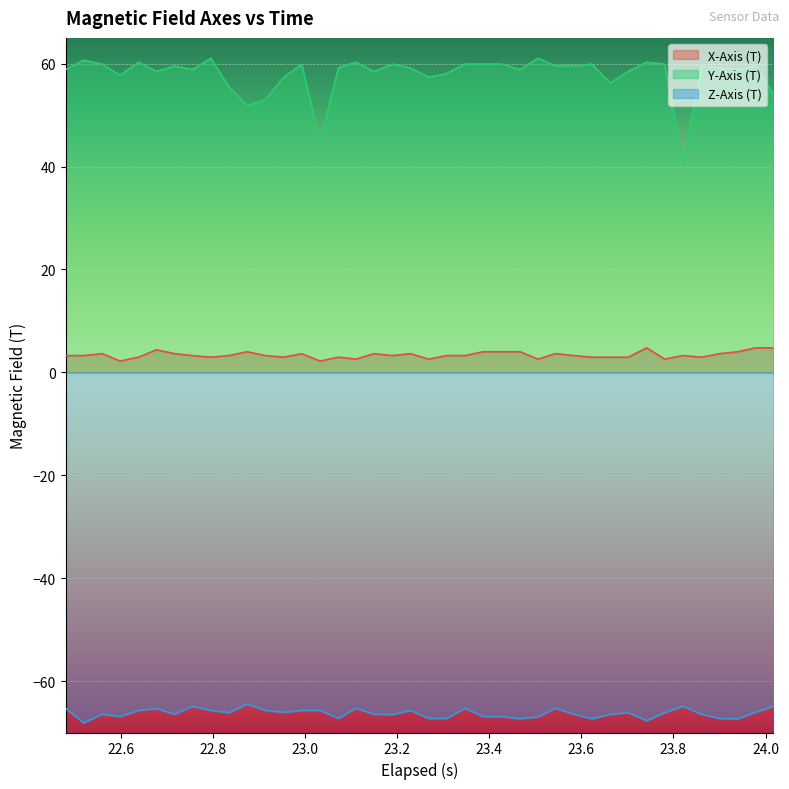

Rank the series by their maximum value, from highest to lowest.

Y-Axis (T), X-Axis (T), Z-Axis (T)